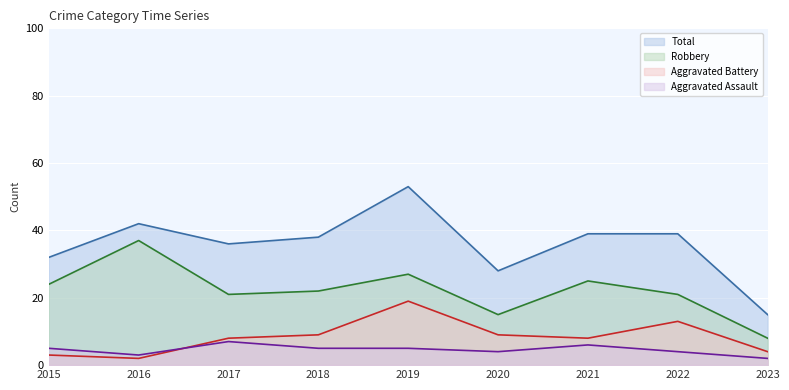

What is the smallest value displayed?

2